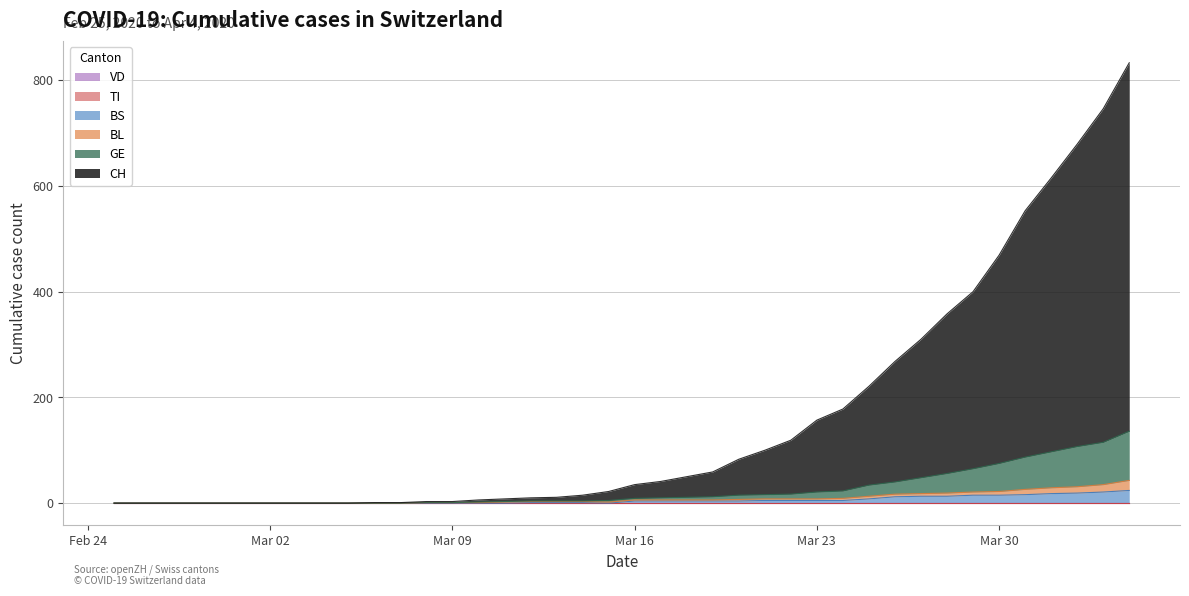

At which category is the sum across all series the highest?

2020-04-04